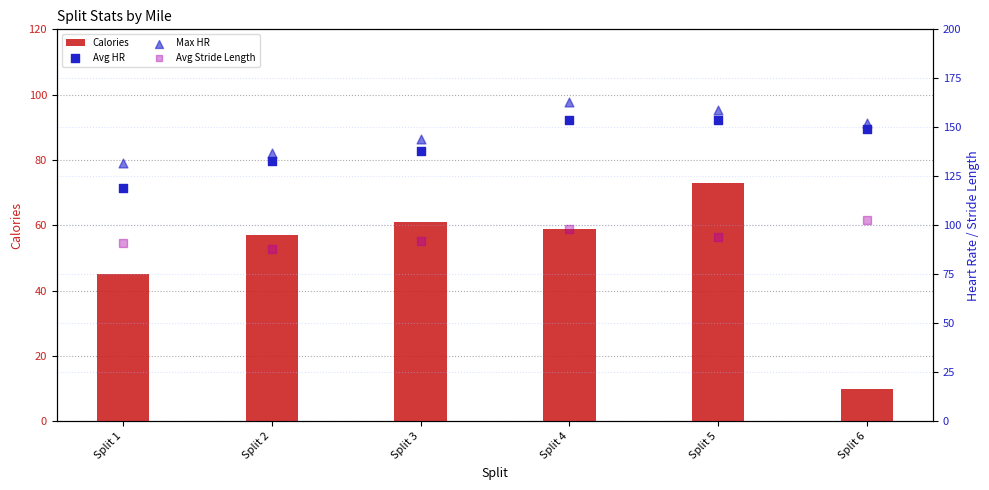

What is the total value across all series at Split 2?

415